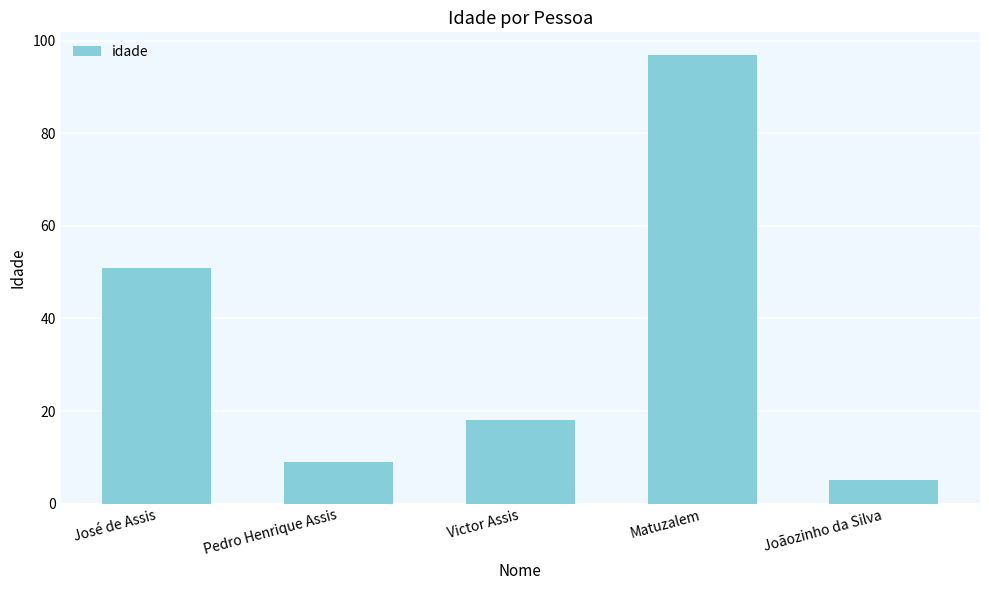

Which category has the highest value across all series?

Matuzalem